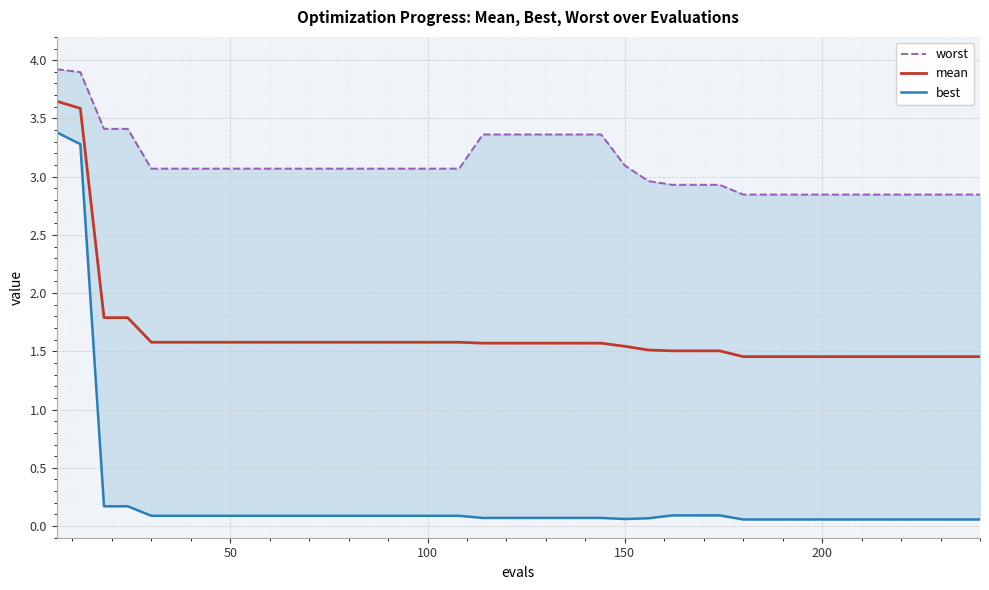

Which series has the largest range (max minus min)?

best